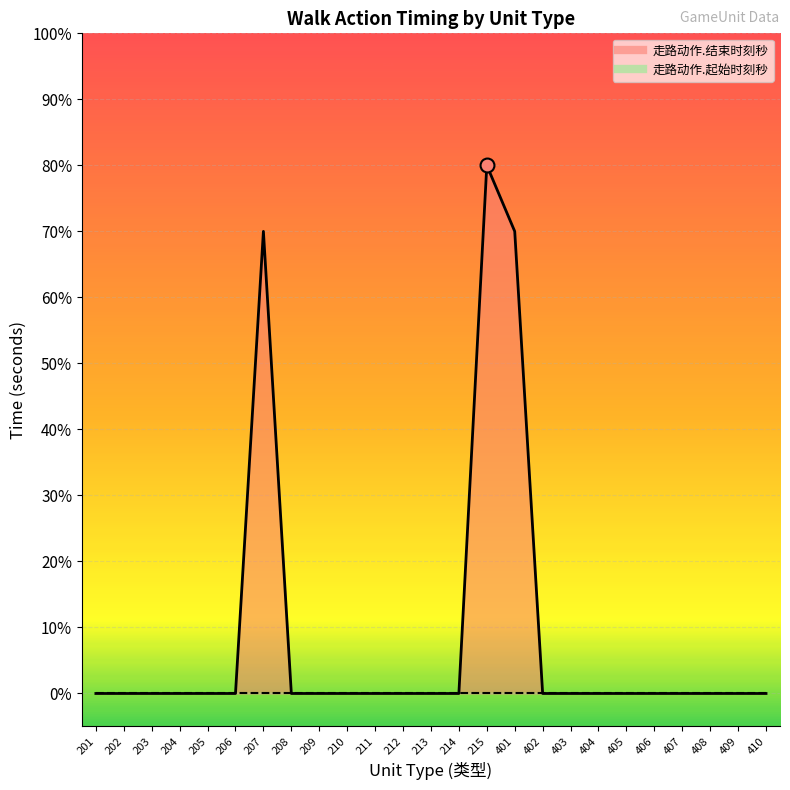

Reading left to right, what are all the values shown in this chart?

201=0.0	202=0.0	203=0.0	204=0.0	205=0.0	206=0.0	207=0.7	208=0.0	209=0.0	210=0.0	211=0.0	212=0.0	213=0.0	214=0.0	215=0.8	401=0.7	402=0.0	403=0.0	404=0.0	405=0.0	406=0.0	407=0.0	408=0.0	409=0.0	410=0.0